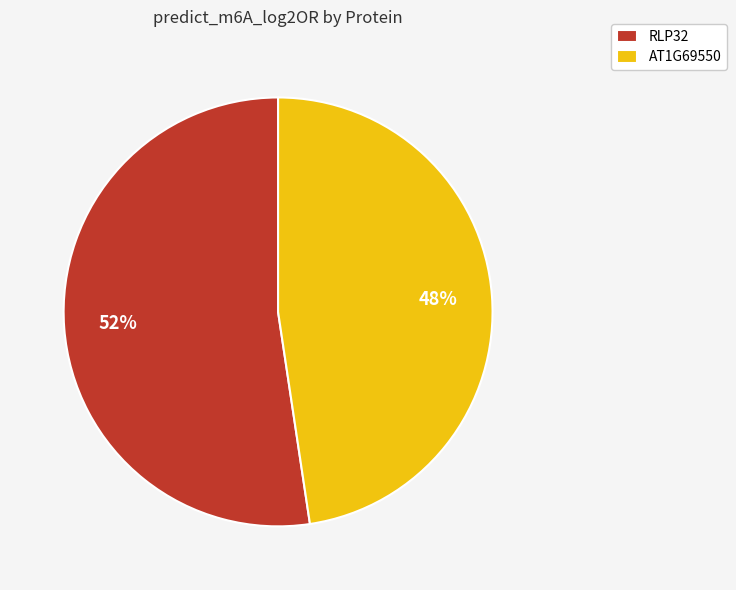

Do AT1G69550 and RLP32 together represent more than half of the pie?

Yes